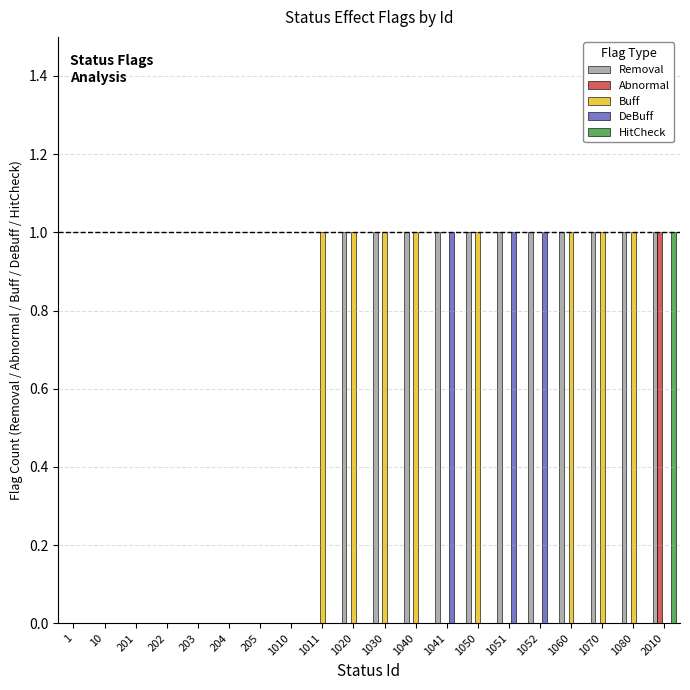

The value of Removal at 201 is 0. True or false?

True